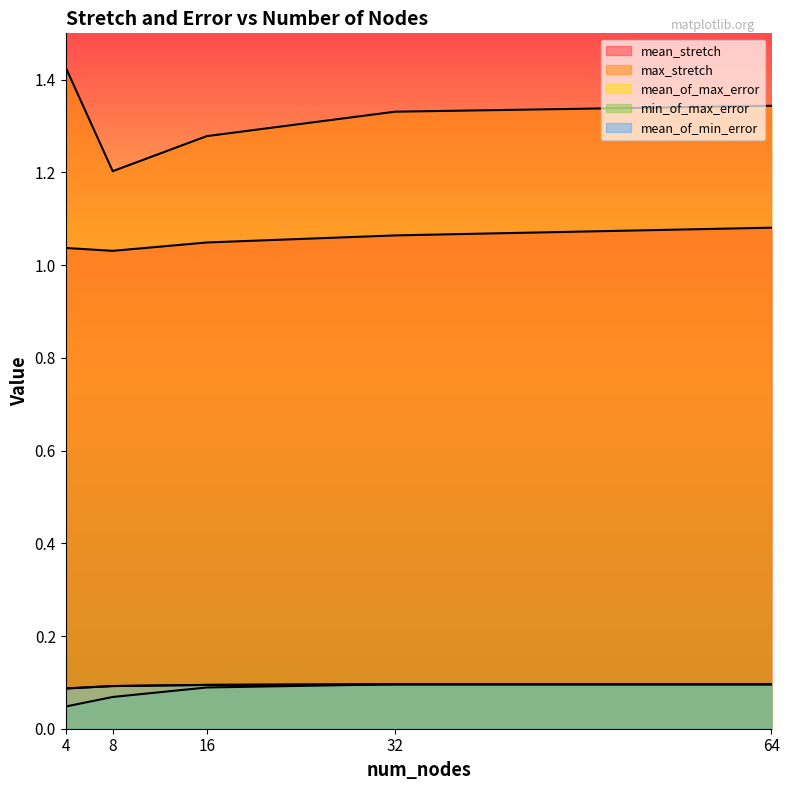

Reading left to right, transcribe all the data shown in this chart.

mean_stretch: 4=1.0	8=1.0	16=1.0	32=1.1	64=1.1
max_stretch: 4=1.4	8=1.2	16=1.3	32=1.3	64=1.3
mean_of_max_error: 4=0.1	8=0.1	16=0.1	32=0.1	64=0.1
min_of_max_error: 4=0.0	8=0.1	16=0.1	32=0.1	64=0.1
mean_of_min_error: 4=0.1	8=0.1	16=0.1	32=0.1	64=0.1